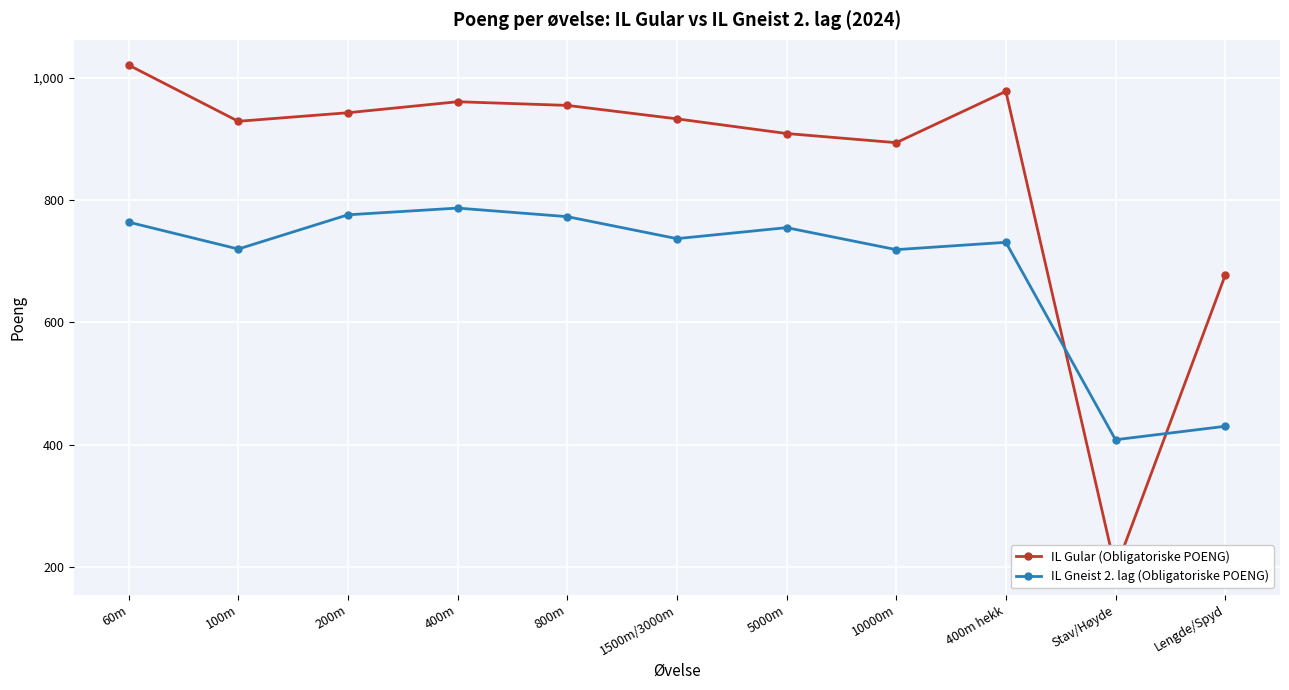

What value does the IL Gular (Obligatoriske POENG) series have at 100m, to the nearest 10?

930